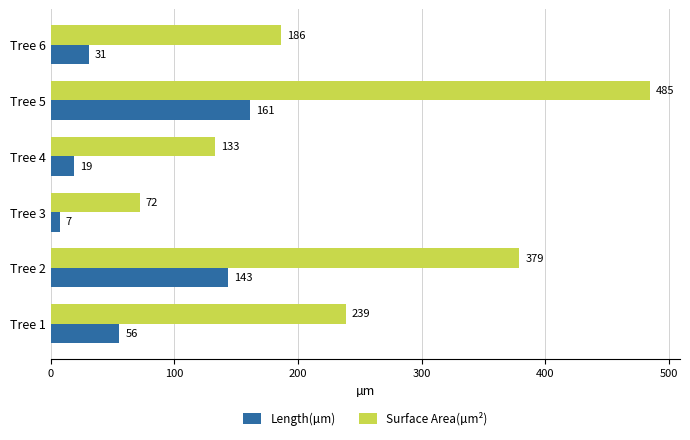

Which series changed the most between Tree 1 and Tree 6?

Surface Area(µm²)